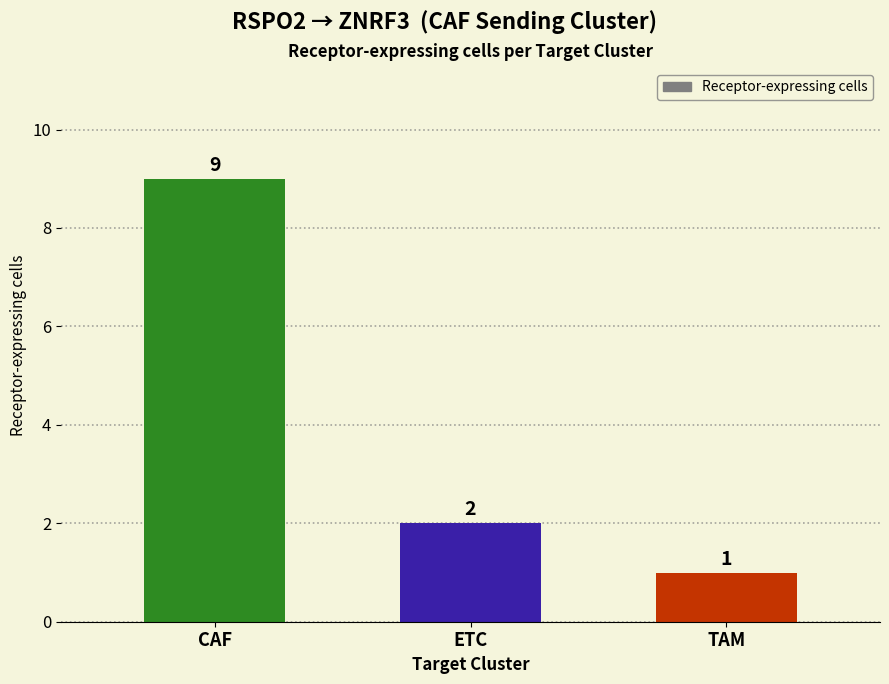

The chart shows a value of 2 at ETC. True or false?

True